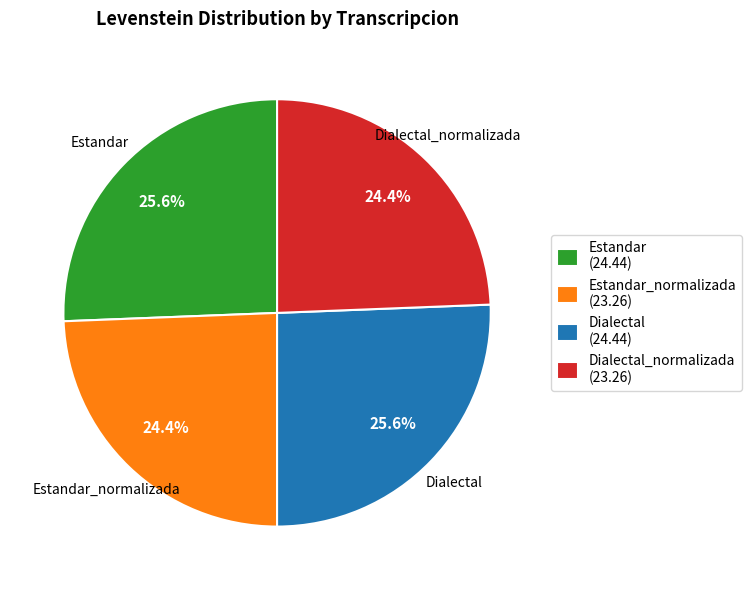

What portion of the pie excludes Estandar_normalizada?

75.6%